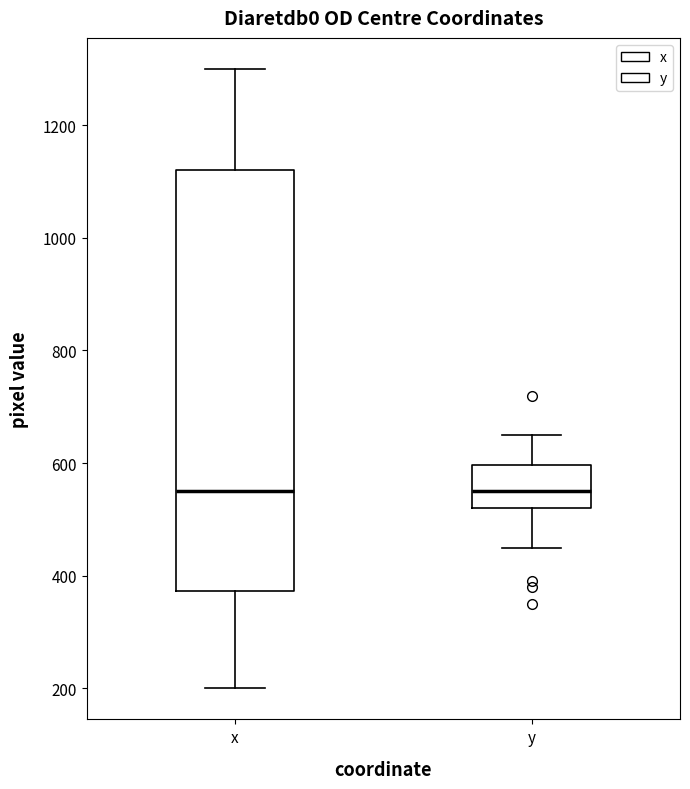

Comparing the boxes themselves (not the whiskers), which one is the tallest?

x